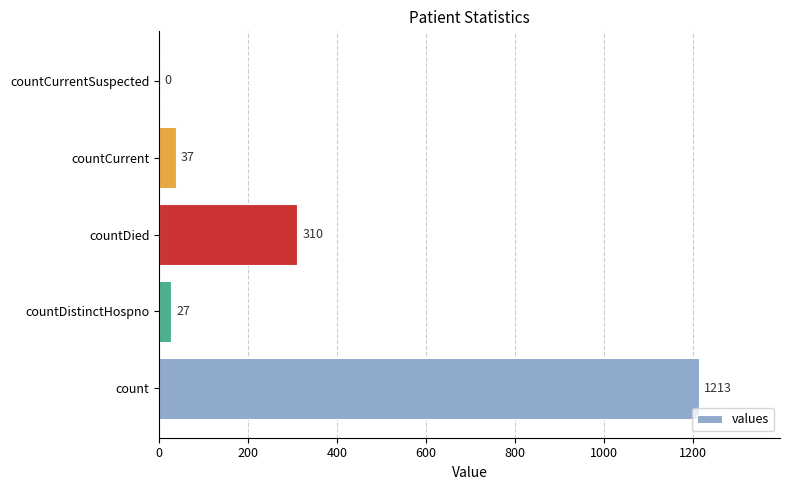

Reading bottom to top, extract all data points from this chart.

count=1213	countDistinctHospno=27	countDied=310	countCurrent=37	countCurrentSuspected=0